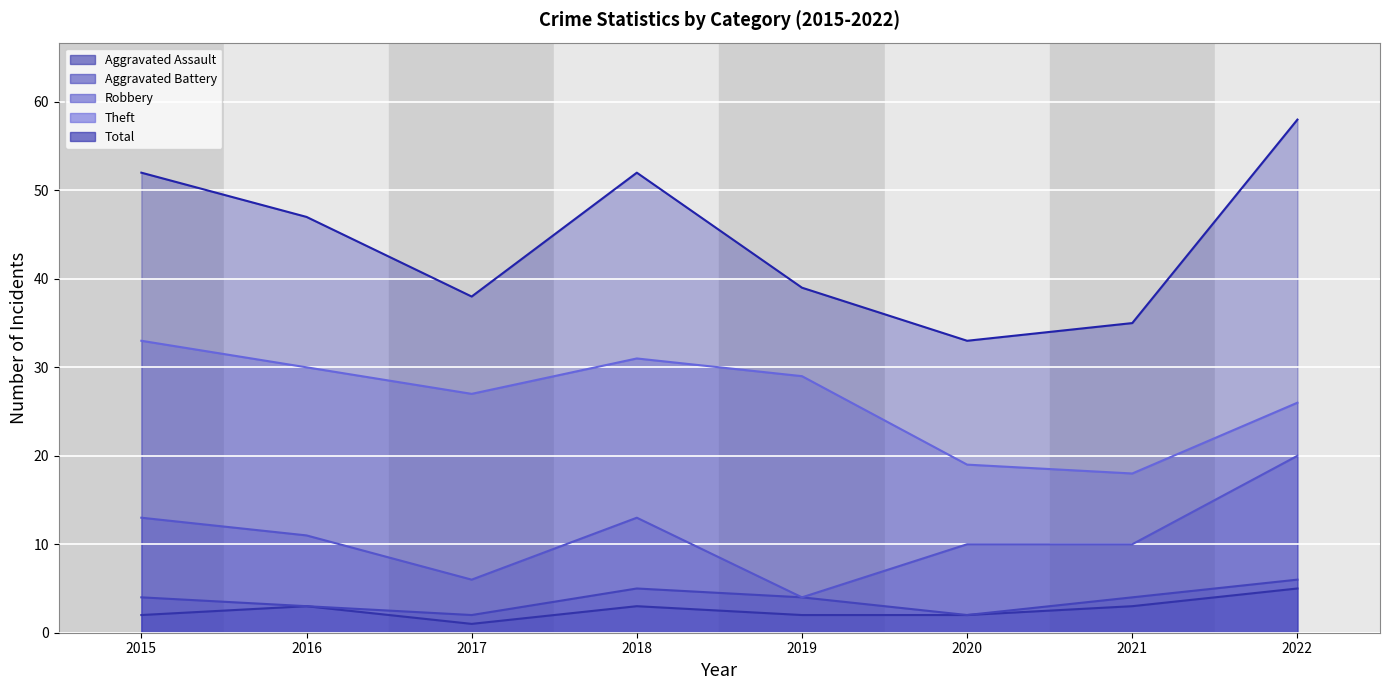

Which category has the lowest value in the Aggravated Battery series?

2017